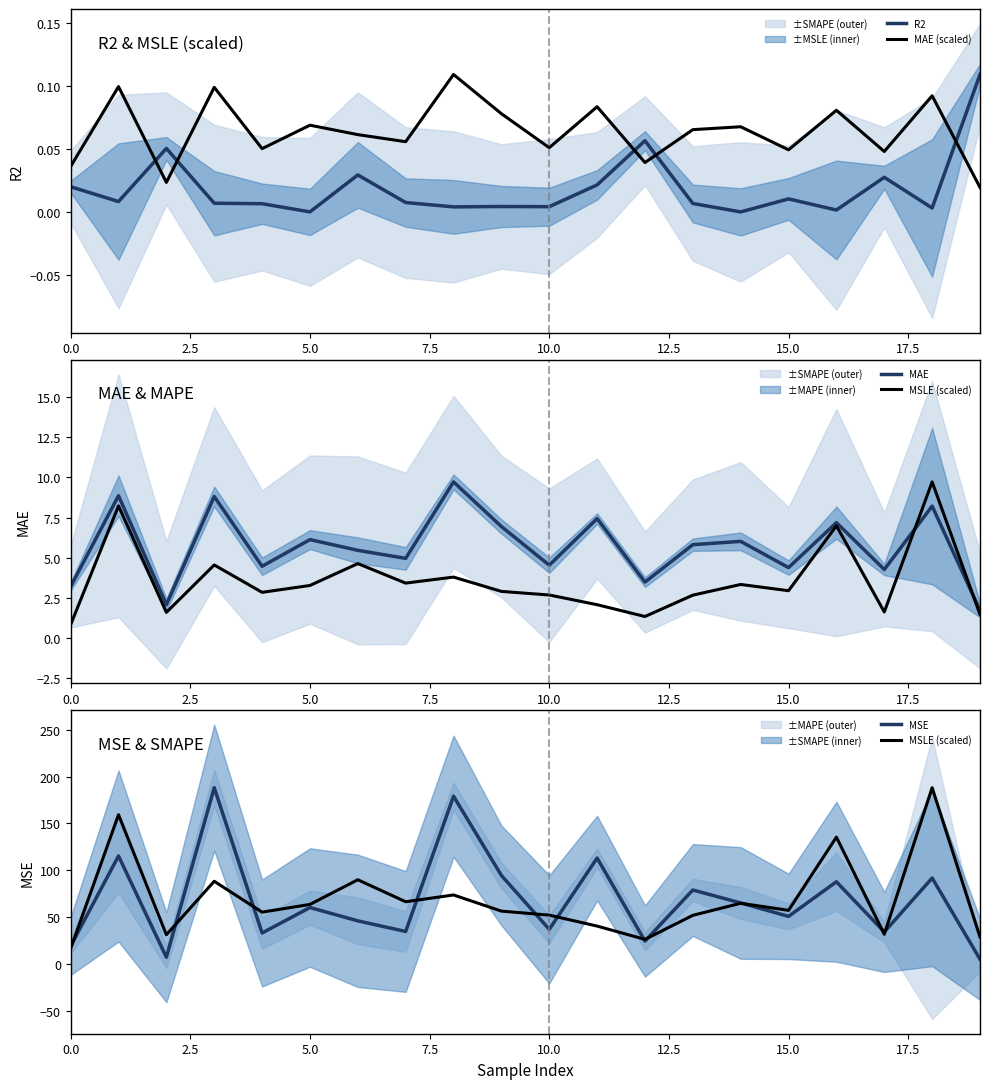

Which series has the largest range (max minus min)?

MSE